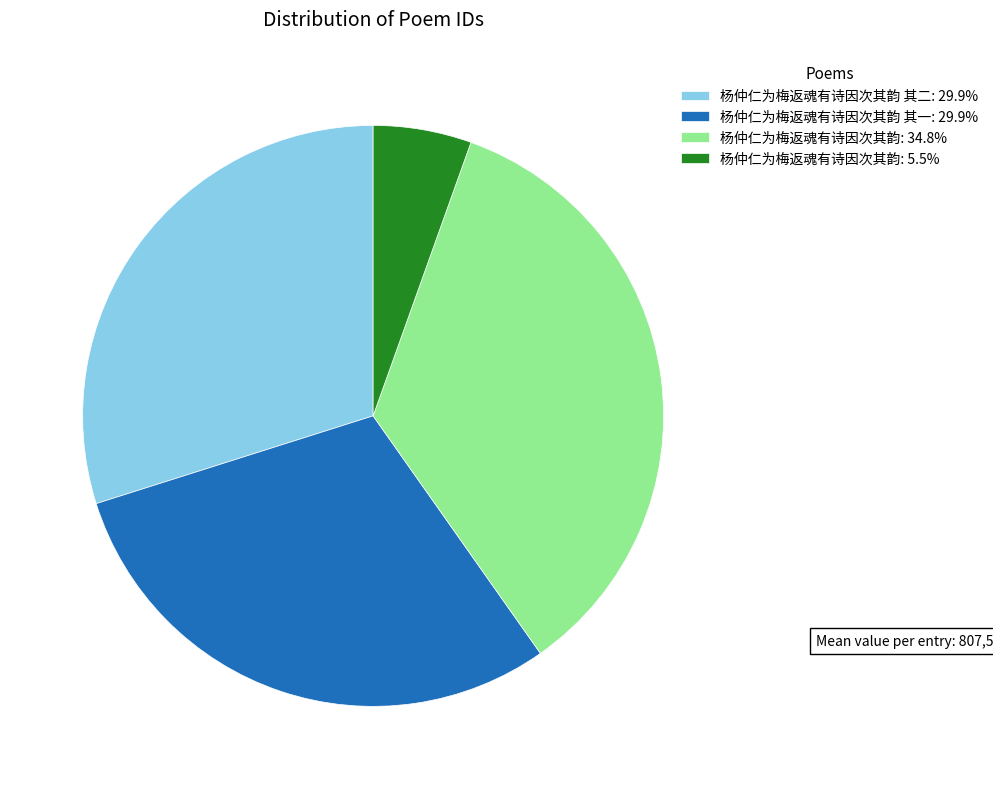

Is there any slice that represents more than half of the pie?

No